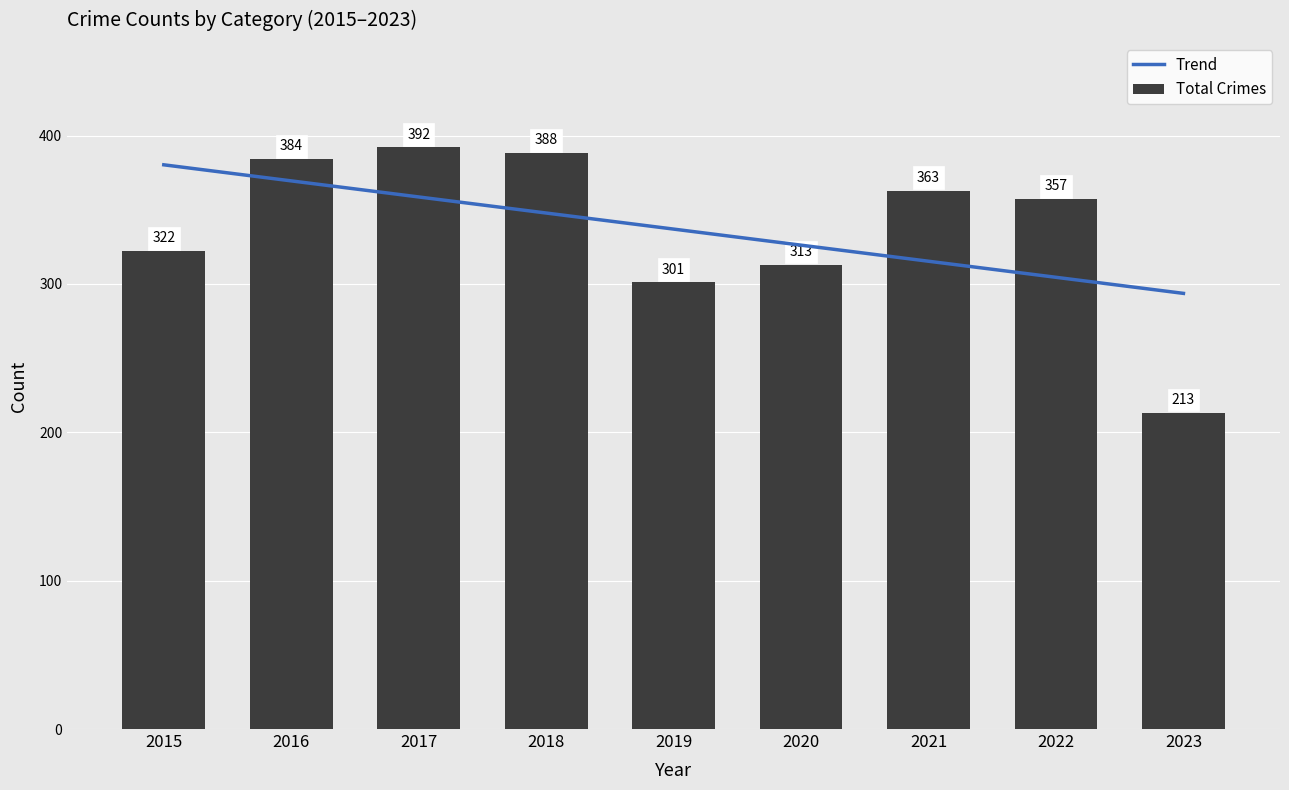

Rank the categories by Total Crimes value from lowest to highest.

2023, 2019, 2020, 2015, 2022, 2021, 2016, 2018, 2017